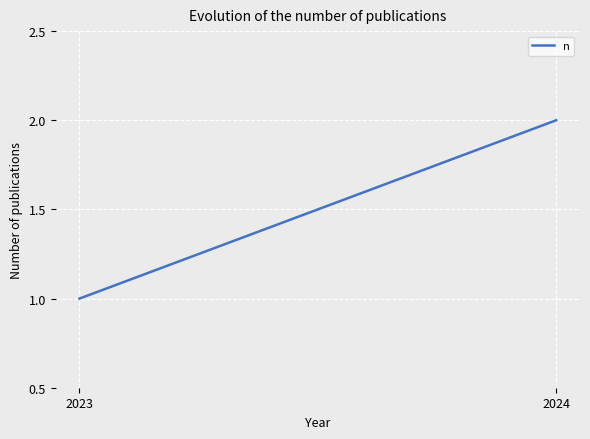

What is the sum of all values?

3